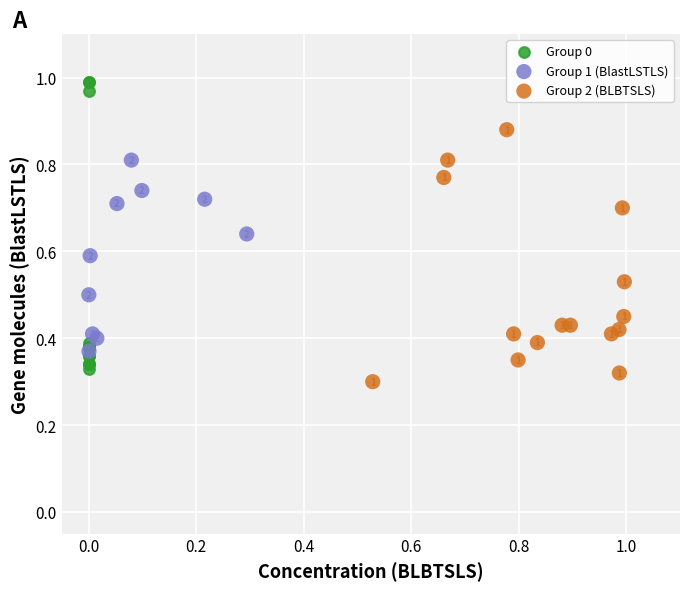

Which series has the largest Y range (max minus min)?

Group 0